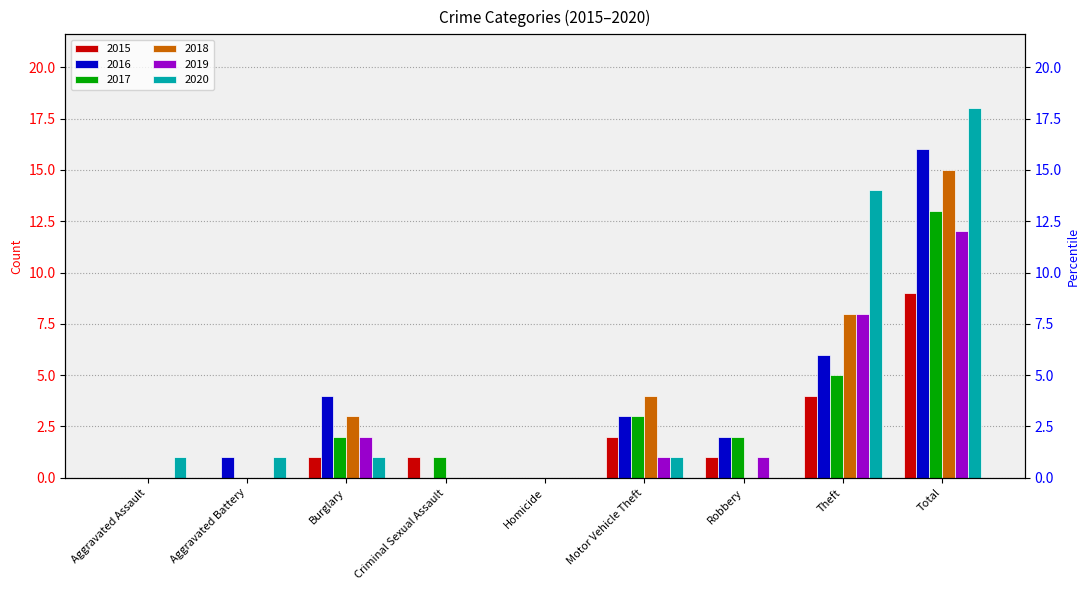

What is the maximum value shown in the chart?

18